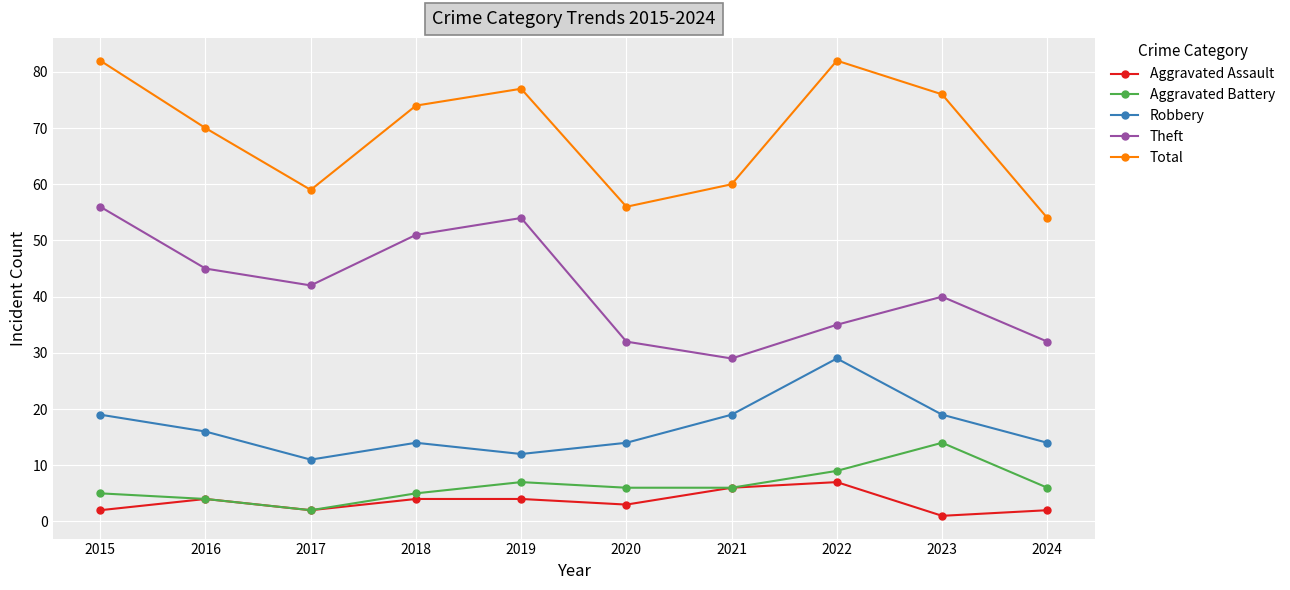

Does the chart display data point markers on the line(s)?

Yes